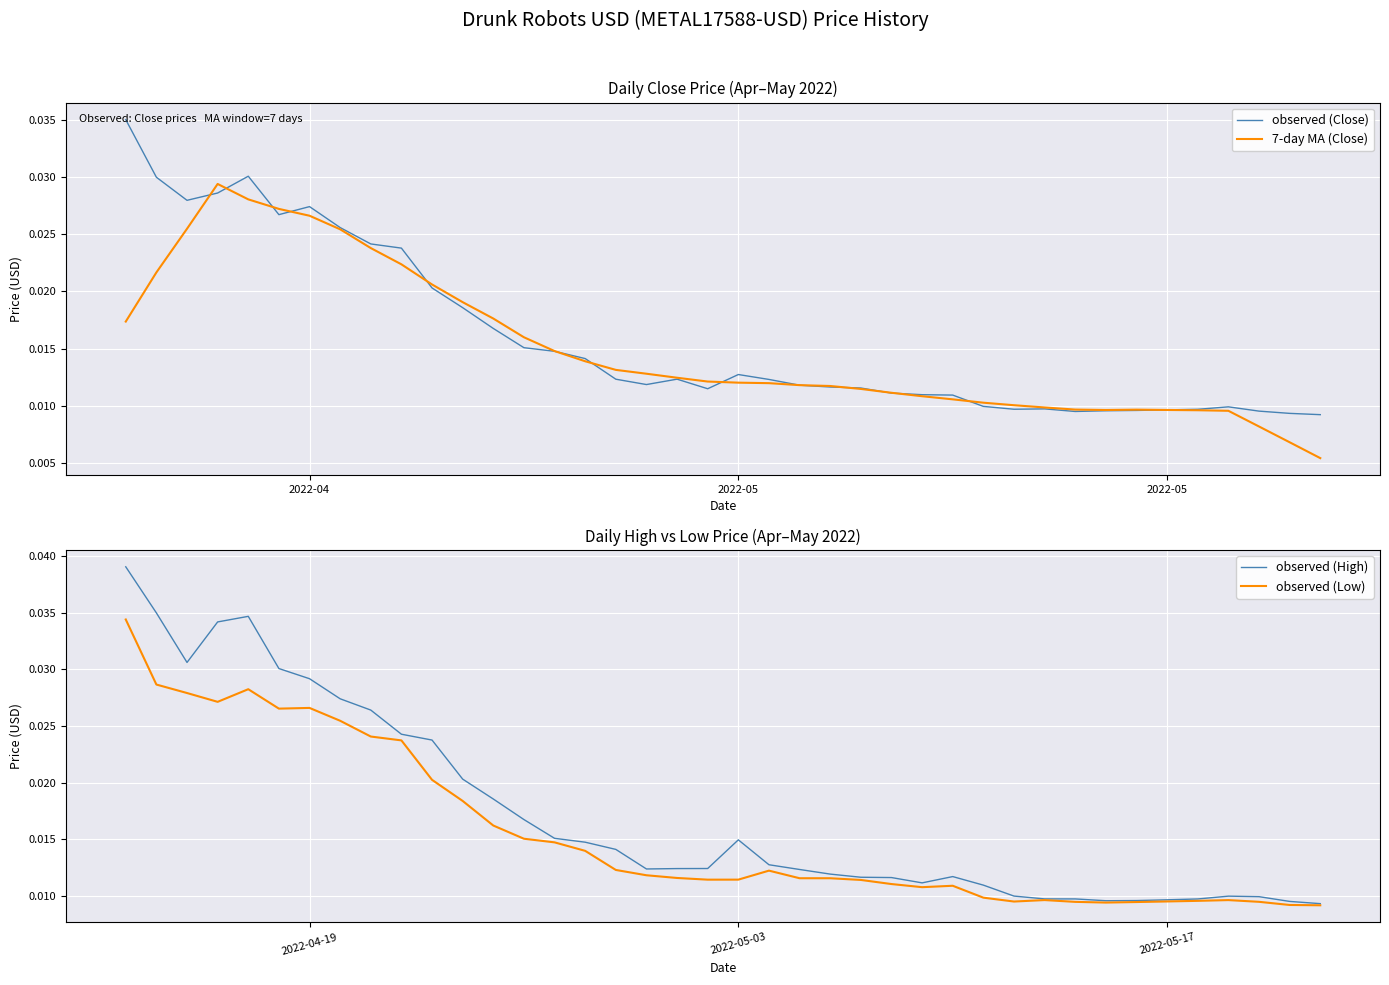

The value of observed (Close) at 2022-05 is 0.0. True or false?

False